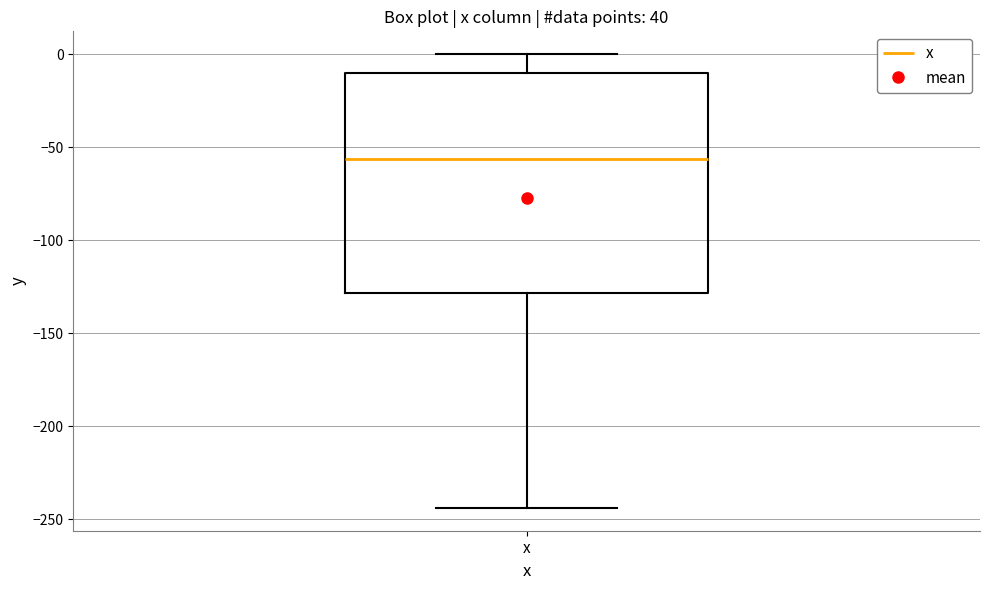

Transcribe this box plot: give where the median line is, the range the box spans, and where the two whiskers end, as read against the y-axis. The values are not printed on the chart, so give them approximately, as read against the axis.

median -55, box -130 to -10, whiskers -245 to 0